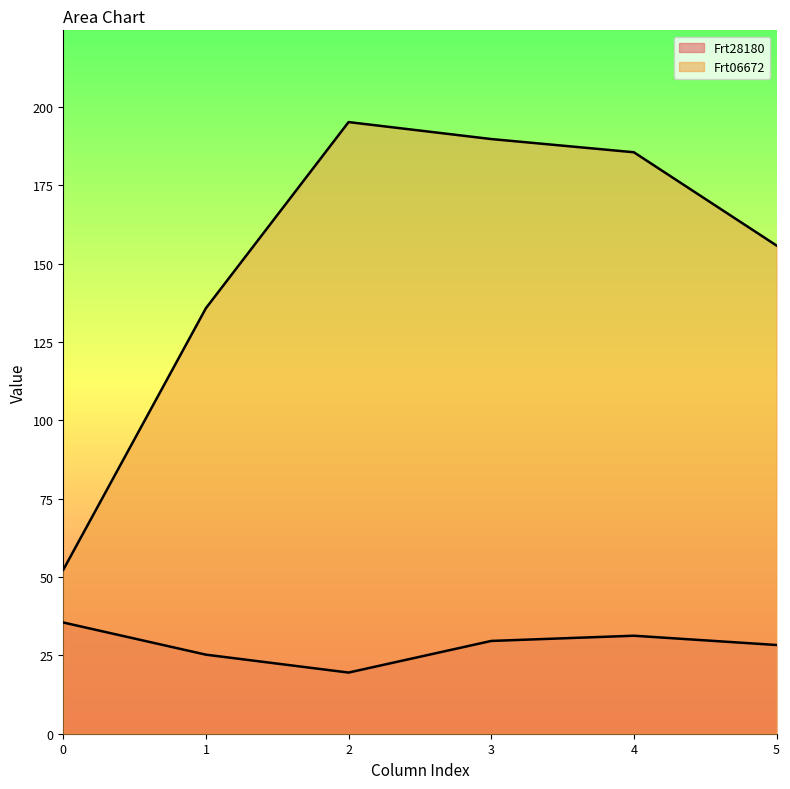

How many interior local peaks does the Frt06672 series have?

1